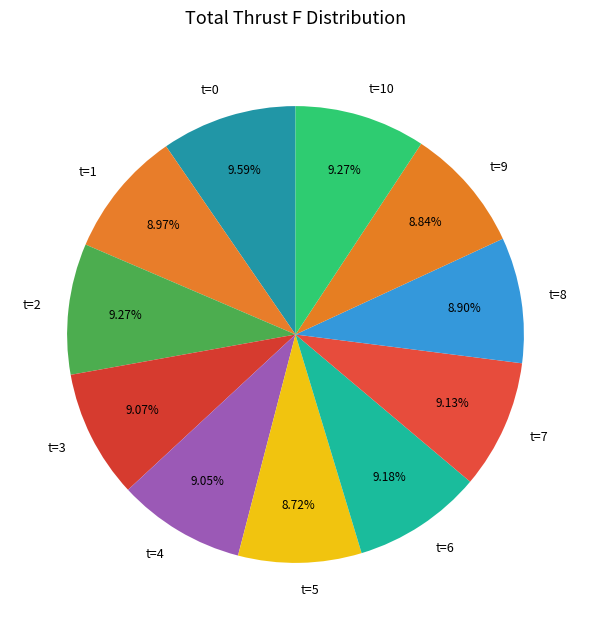

Which has a higher value, t=8 or t=0?

t=0